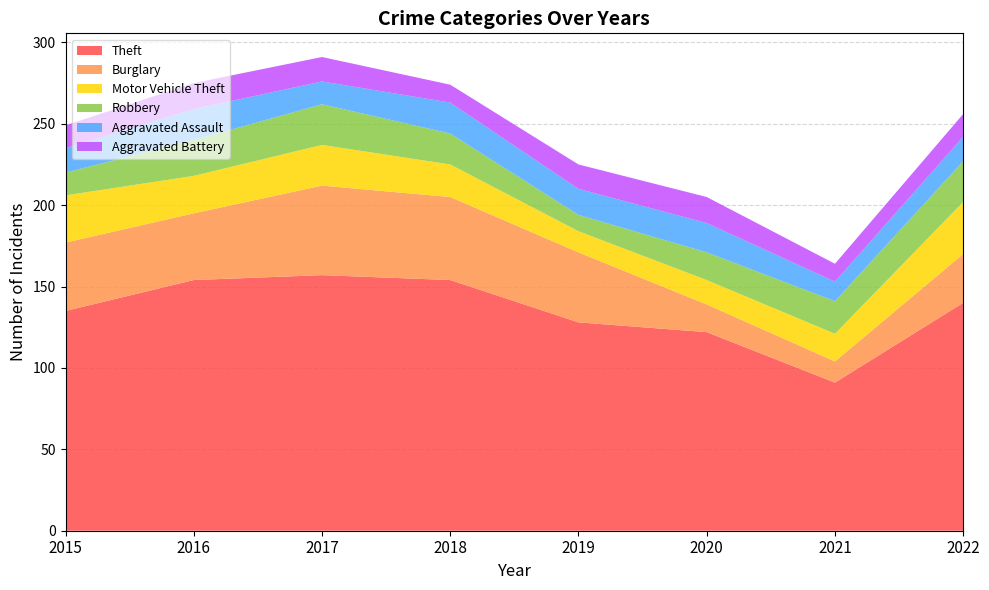

Reading left to right, extract all data points from this chart.

Theft: 2015=135	2016=154	2017=157	2018=154	2019=128	2020=122	2021=91	2022=140
Burglary: 2015=42	2016=41	2017=55	2018=51	2019=43	2020=17	2021=13	2022=30
Motor Vehicle Theft: 2015=29	2016=23	2017=25	2018=20	2019=13	2020=15	2021=17	2022=32
Robbery: 2015=14	2016=22	2017=25	2018=19	2019=10	2020=17	2021=20	2022=25
Aggravated Assault: 2015=15	2016=19	2017=14	2018=19	2019=16	2020=18	2021=12	2022=15
Aggravated Battery: 2015=14	2016=16	2017=15	2018=11	2019=15	2020=16	2021=11	2022=14